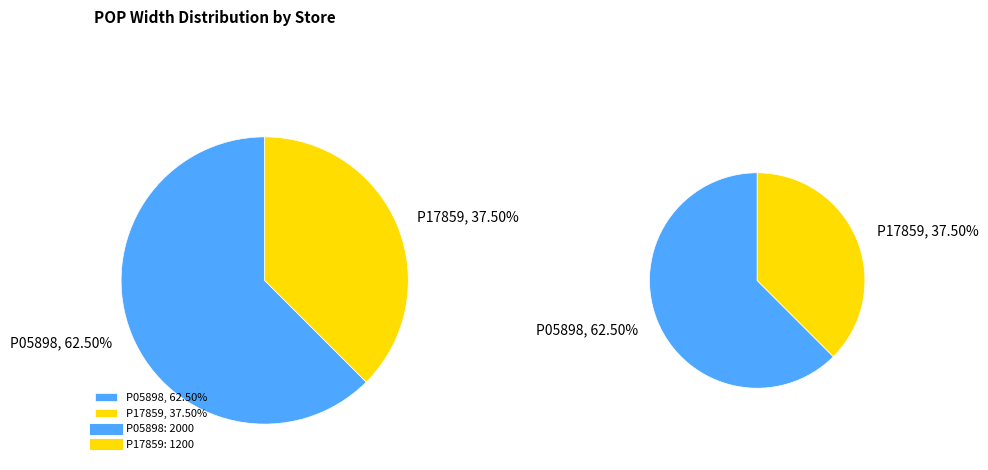

To the nearest percent, what is the difference between the largest and smallest slice percentages?

25%